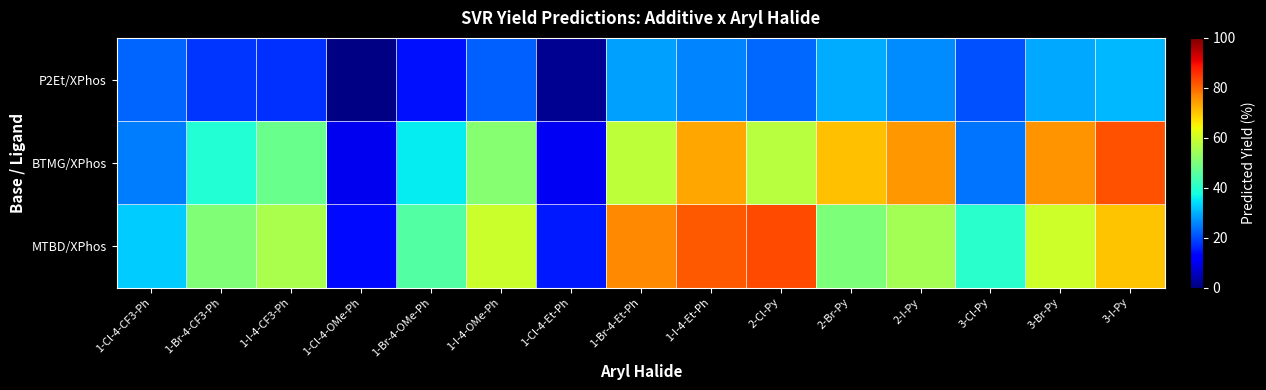

What is the spread (max minus min) of values at 3-I-Py?

51.4